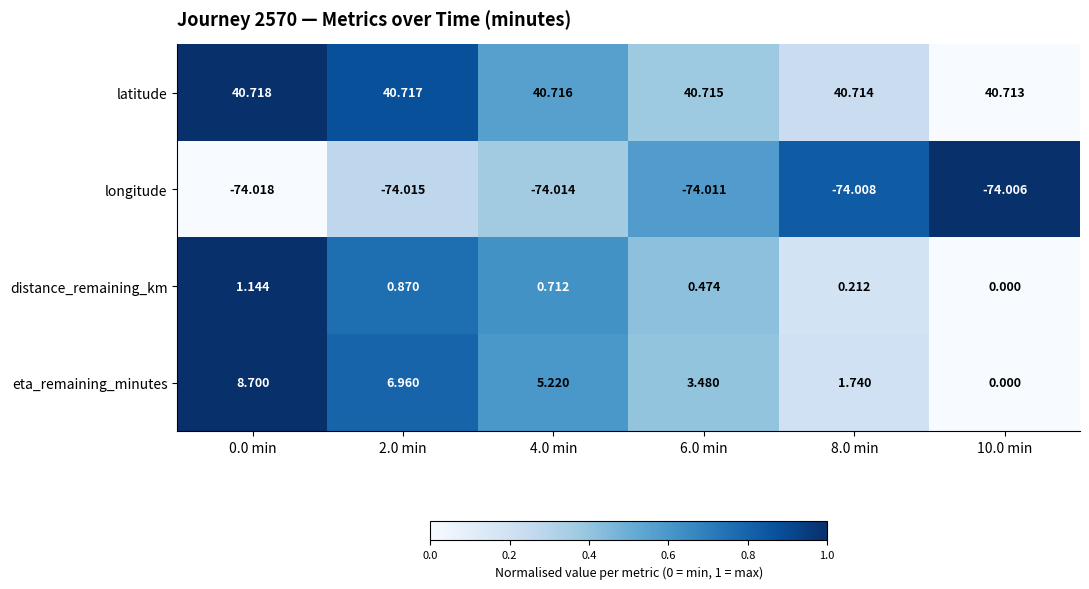

Rank the series by their maximum value, from lowest to highest.

longitude, distance_remaining_km, eta_remaining_minutes, latitude